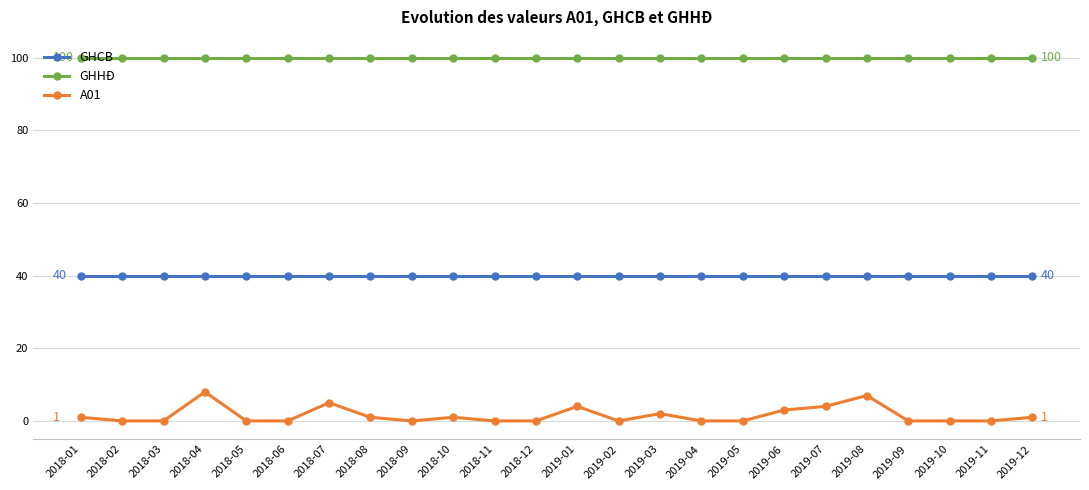

Rank the series by their maximum value, from highest to lowest.

GHHĐ, GHCB, A01